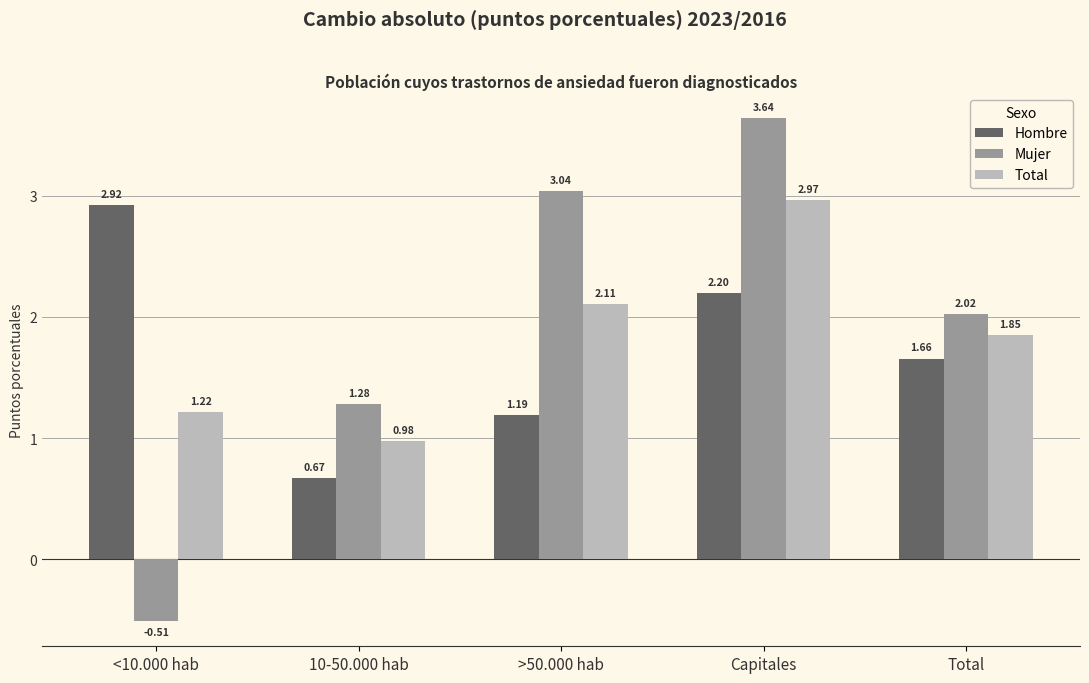

How many groups of bars are there?

5